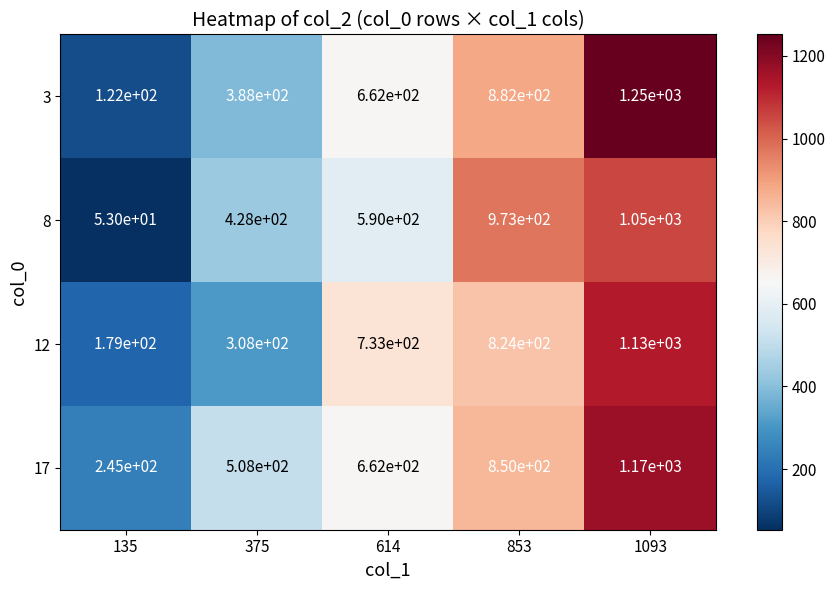

The value of 12 at 375 is 308. True or false?

True